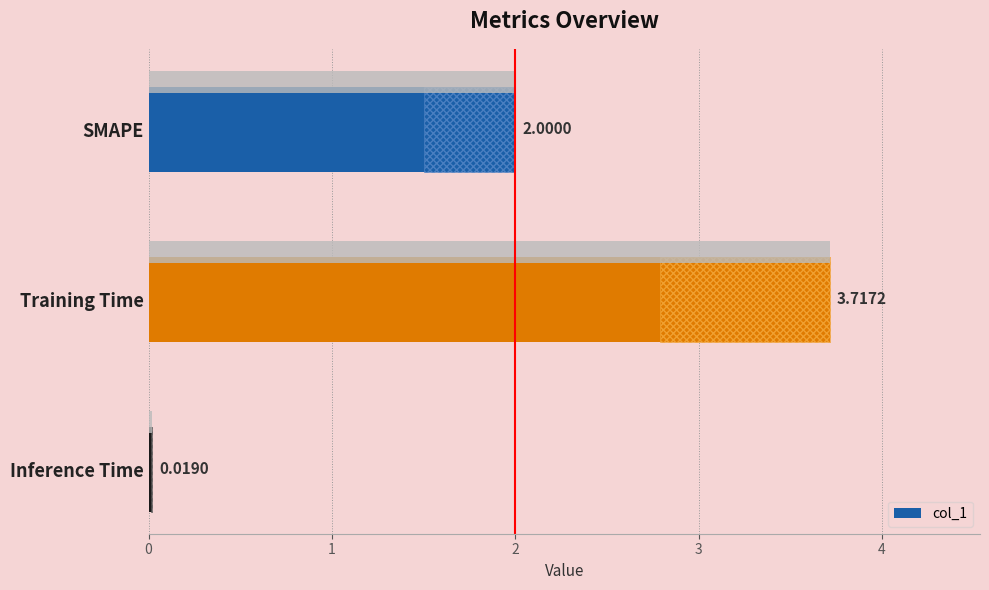

The chart shows a value of 0.0 at Inference Time. True or false?

False